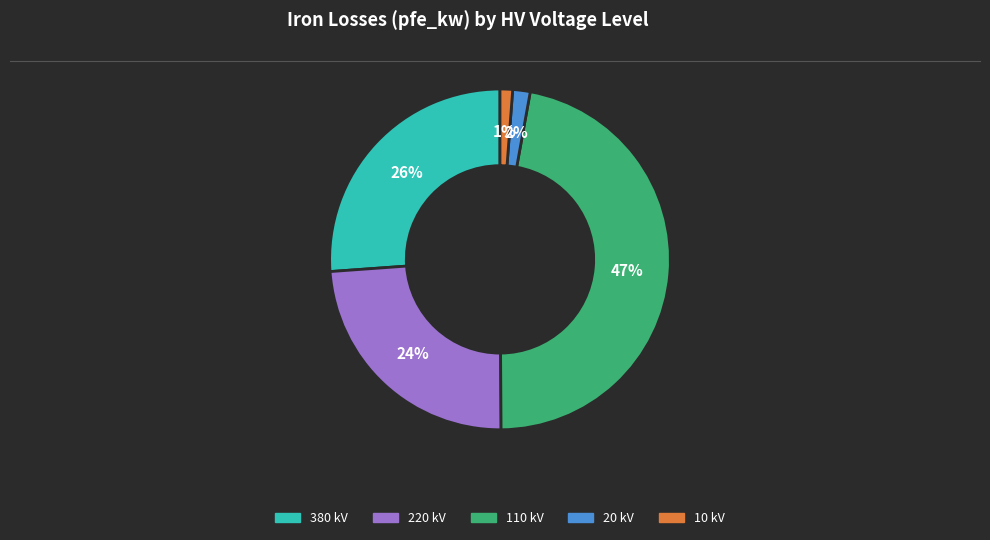

Do 10 kV and 20 kV together represent more than half of the pie?

No